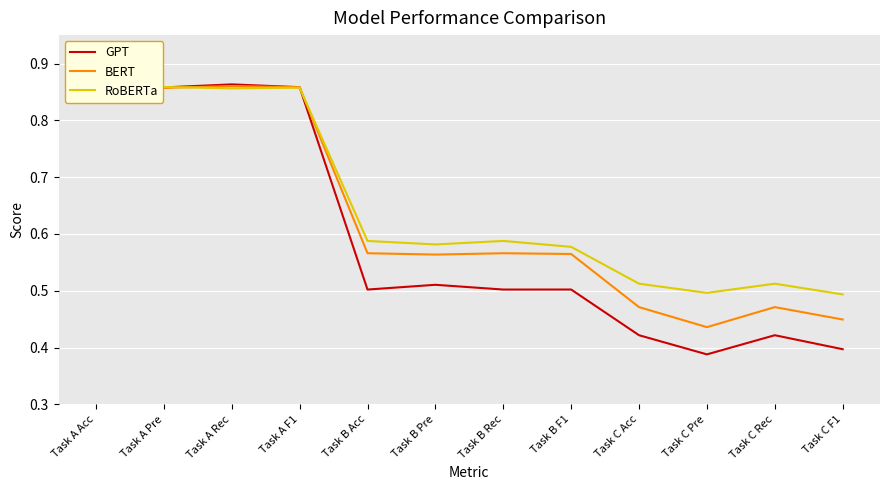

True or false: RoBERTa has a value of 1.4 at Task A F1.

False